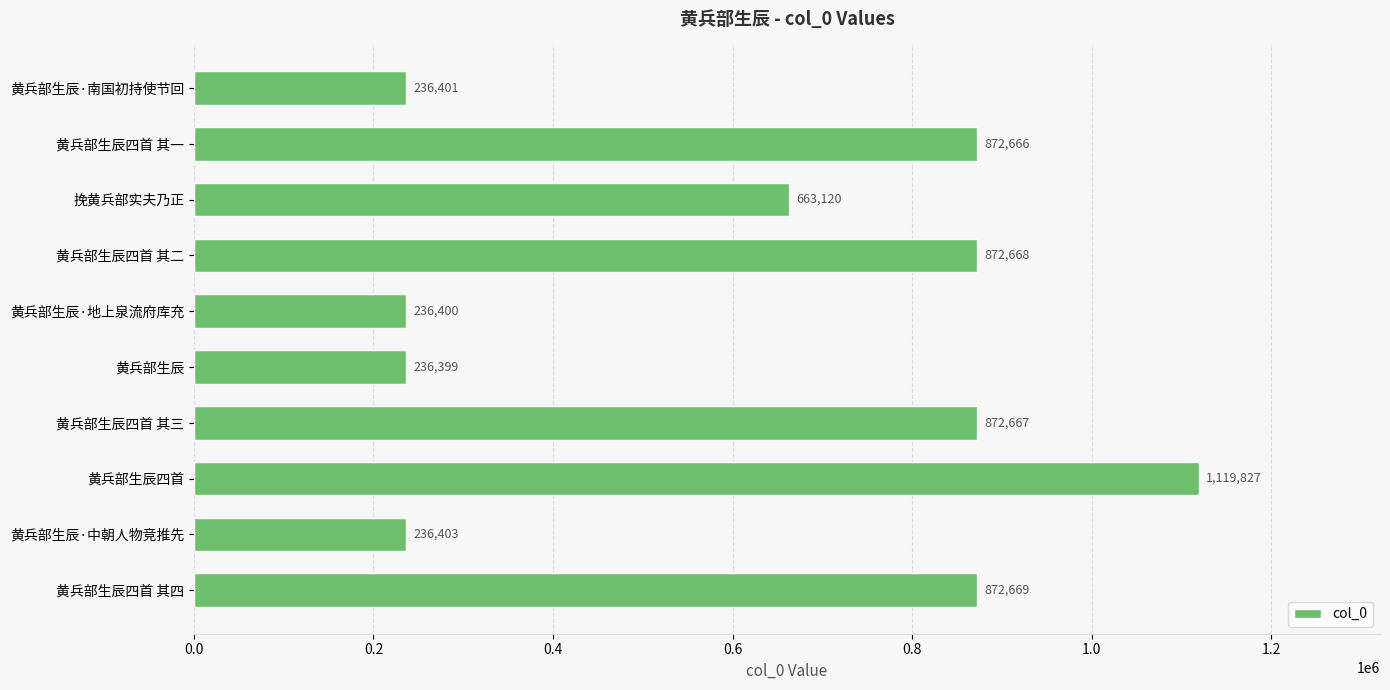

What position from the bottom is 黄兵部生辰·中朝人物竞推先?

2